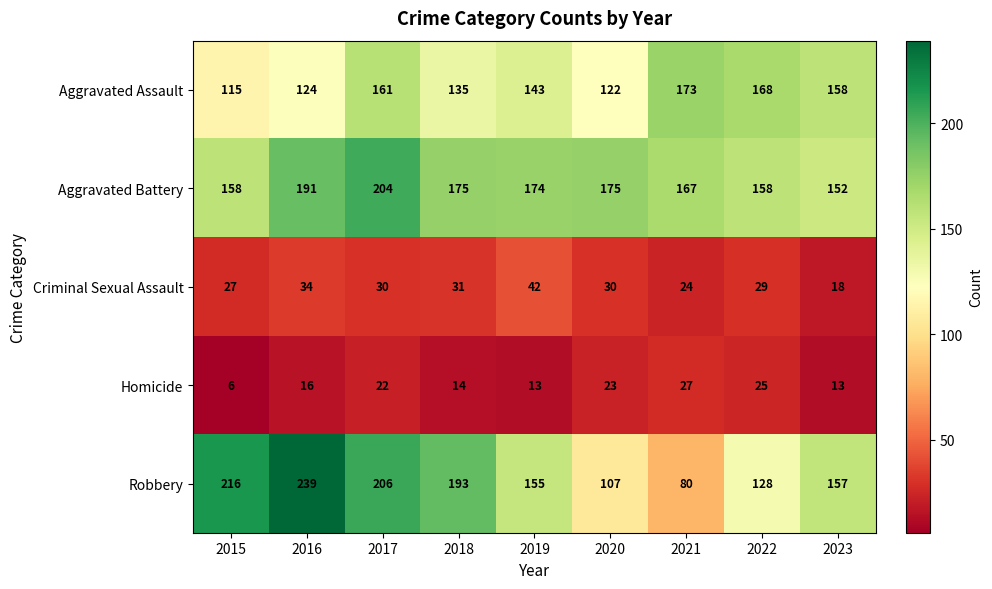

Rank the series by their maximum value, from lowest to highest.

Homicide, Criminal Sexual Assault, Aggravated Assault, Aggravated Battery, Robbery